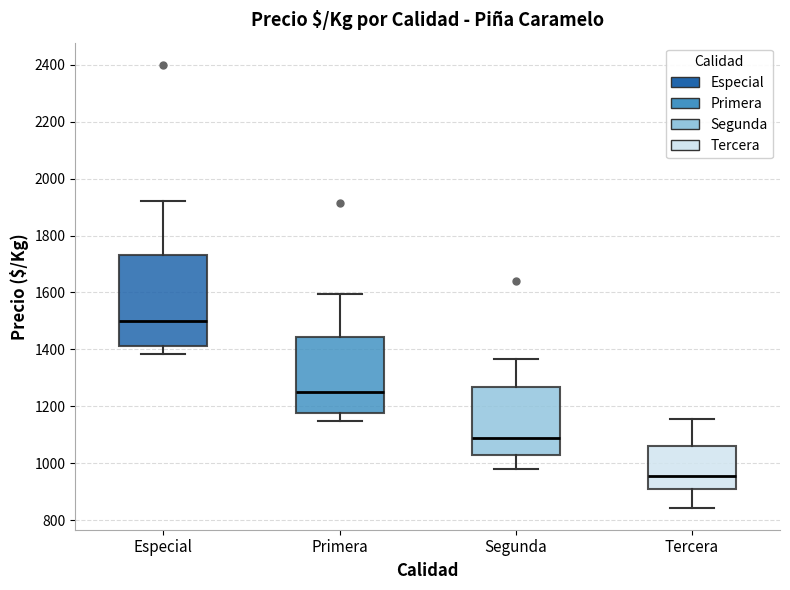

Which box's median line is the highest?

Especial